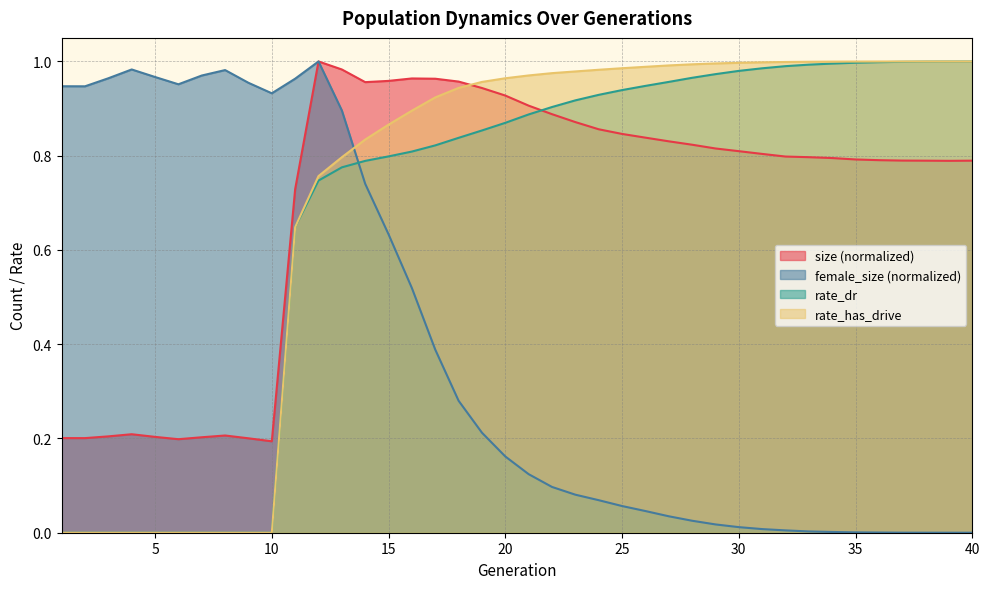

The value of size at 5 is 0.2. True or false?

True